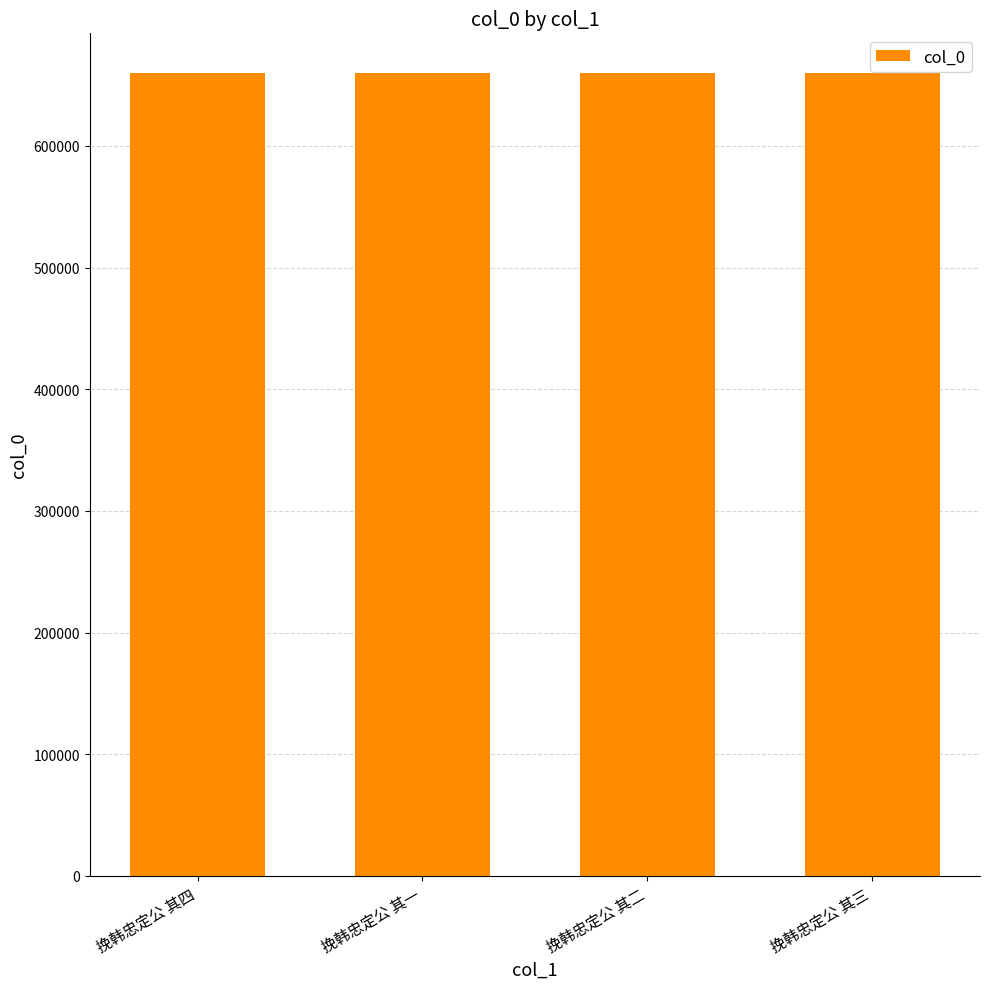

What is the greatest value displayed?

659629